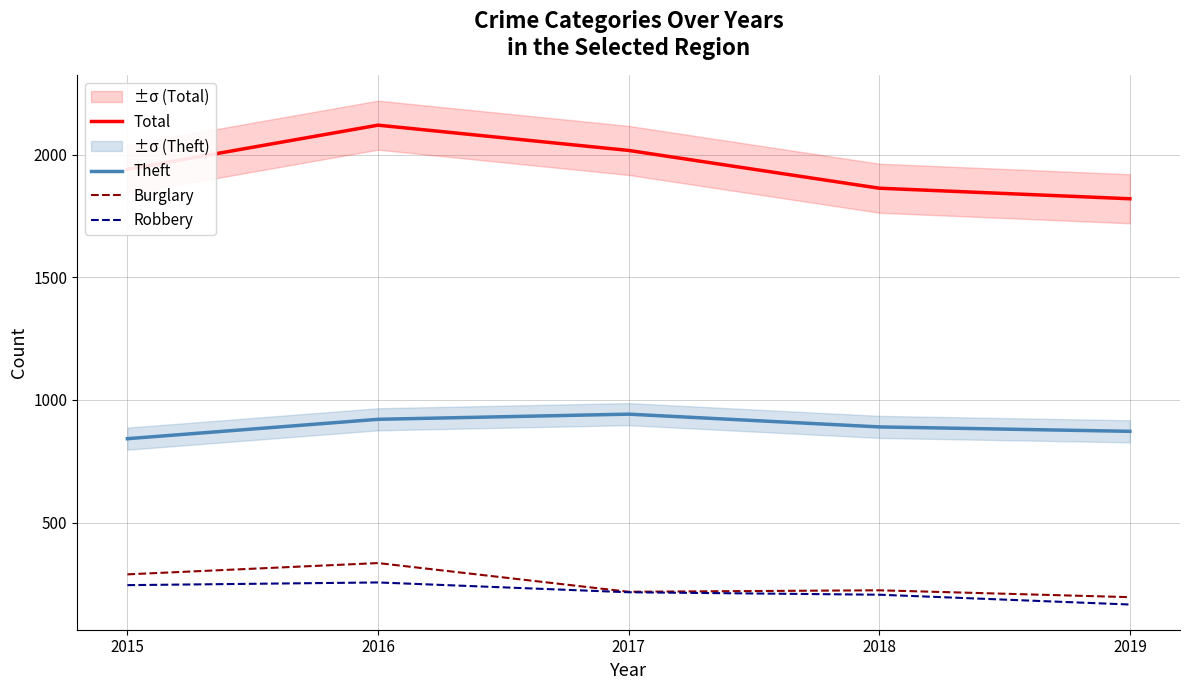

What are all the series names shown in the legend?

Total, Theft, Burglary, Robbery